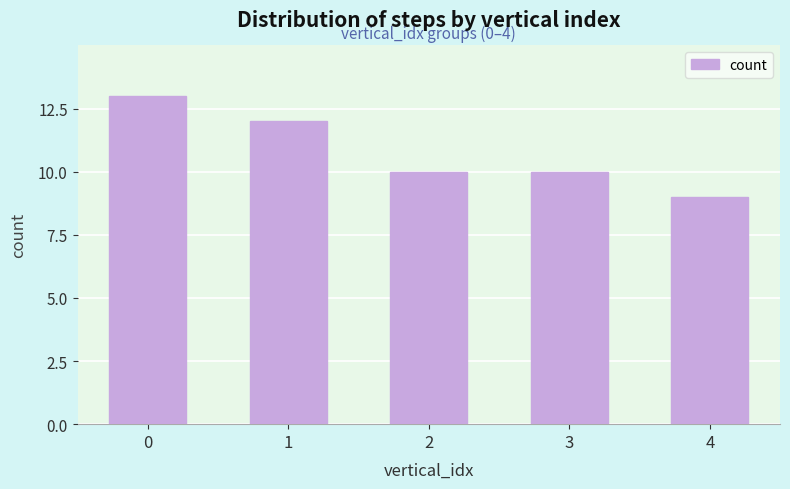

Approximately how many times larger is the value at 0 compared to 3?

1.3